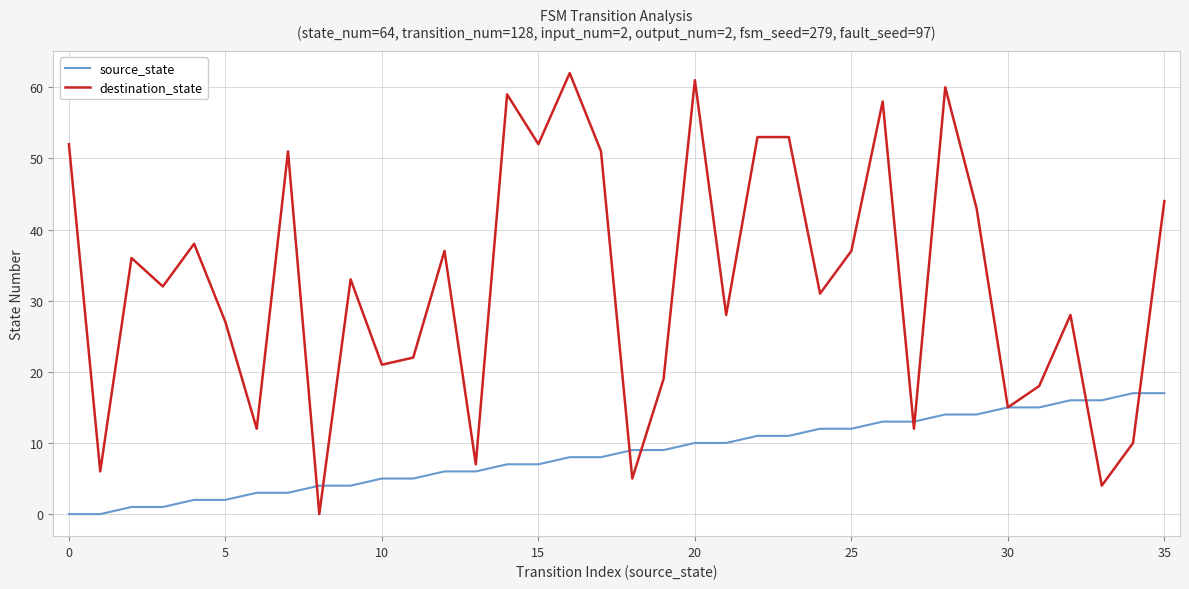

What is the difference between the maximum and minimum values in the source_state series?

17